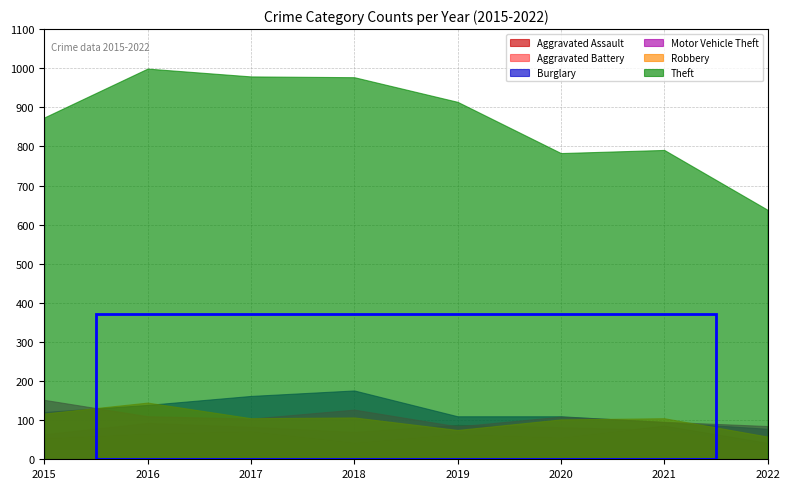

Is the value of Motor Vehicle Theft at 2019 greater than the value of Robbery at 2019?

Yes